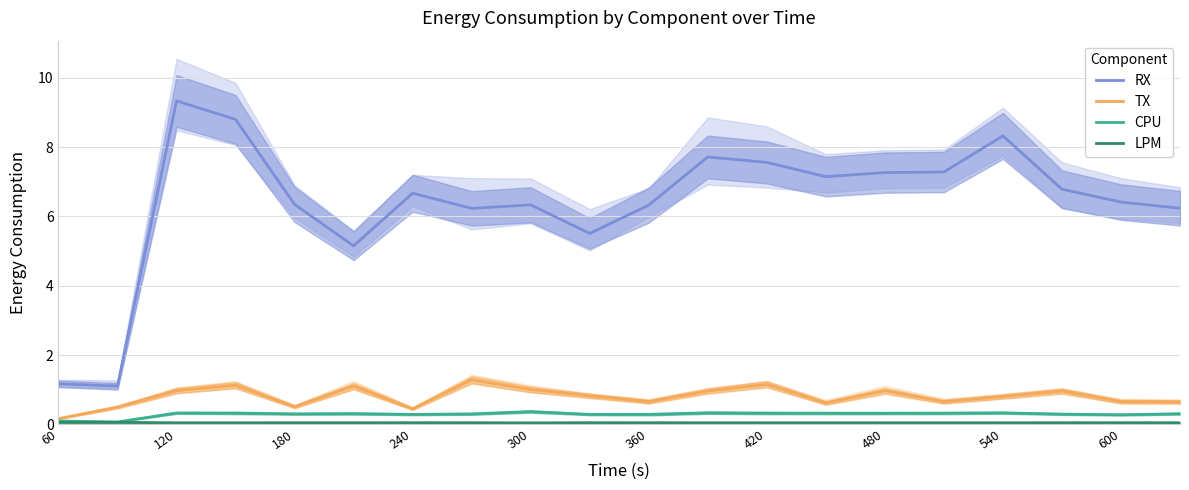

Where does the RX series first go above 6?

120